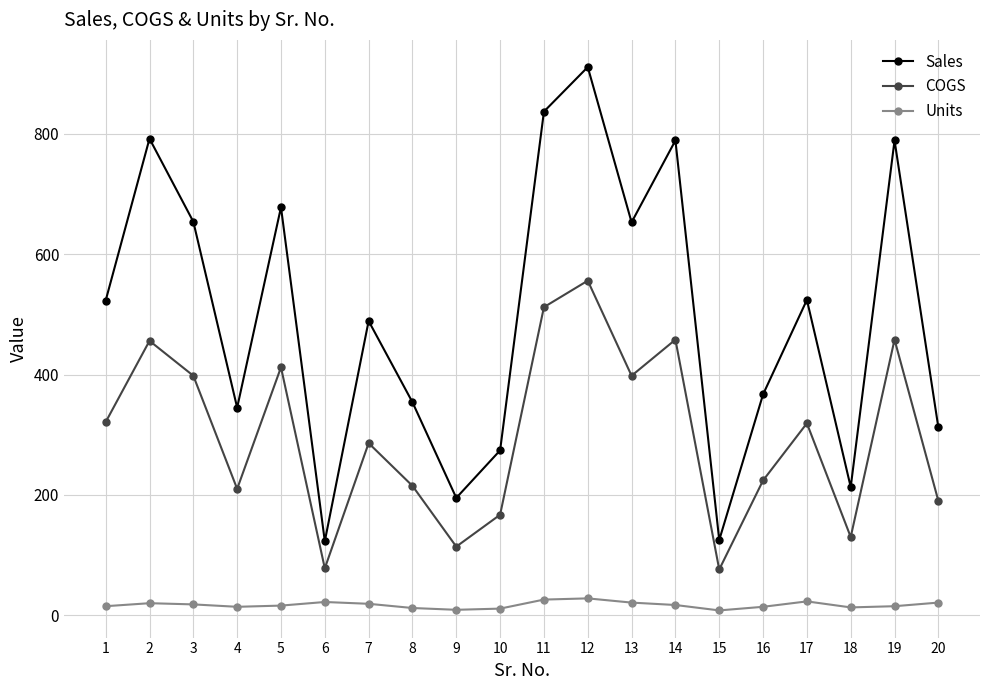

At which category is the sum across all series the highest?

12